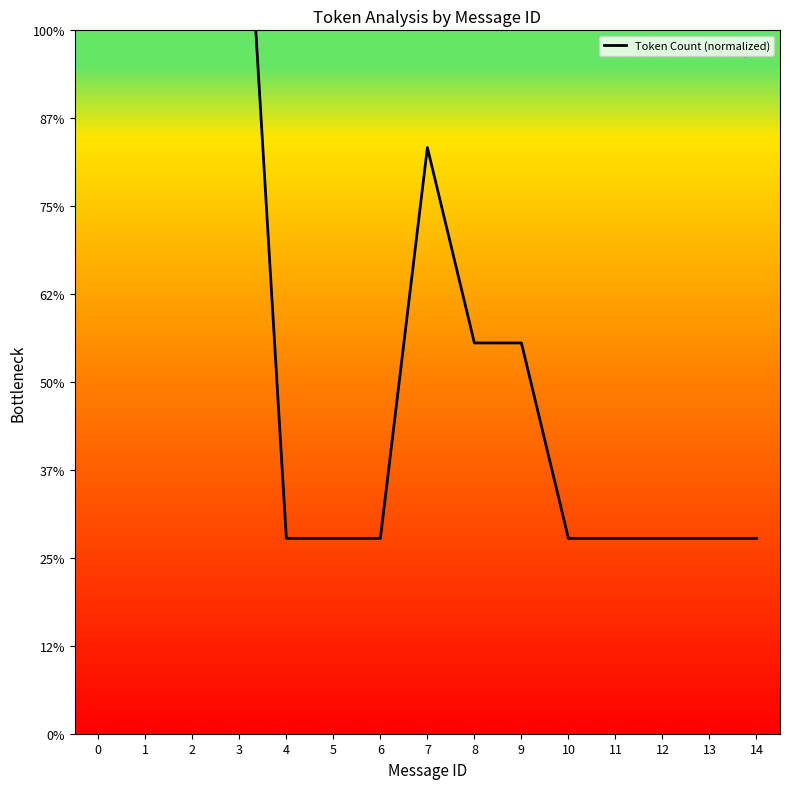

What is the value of the 10th point from the left?

11.1